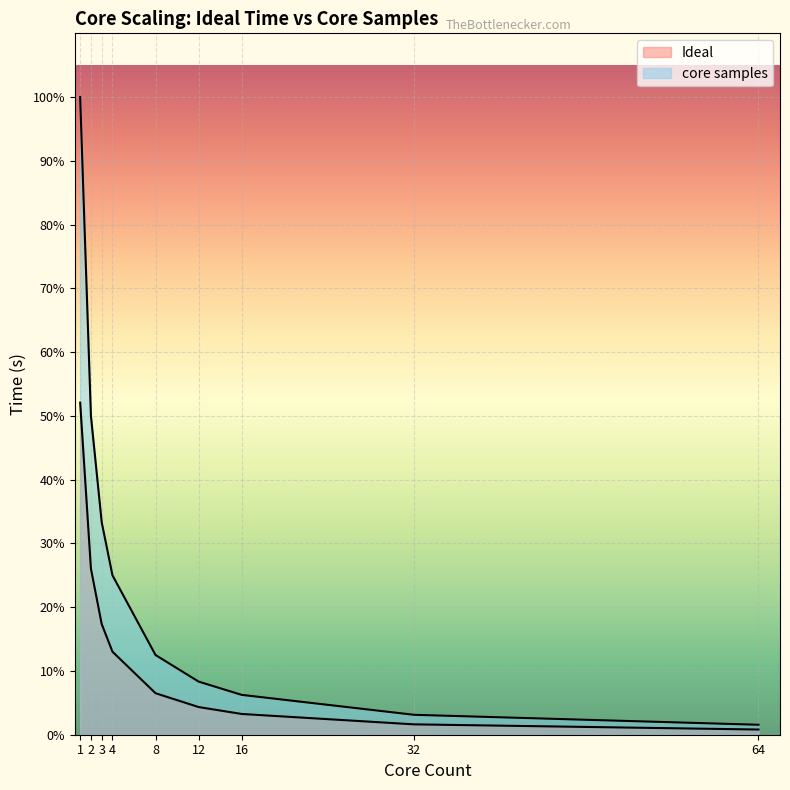

Which series has the largest total across all categories?

core samples